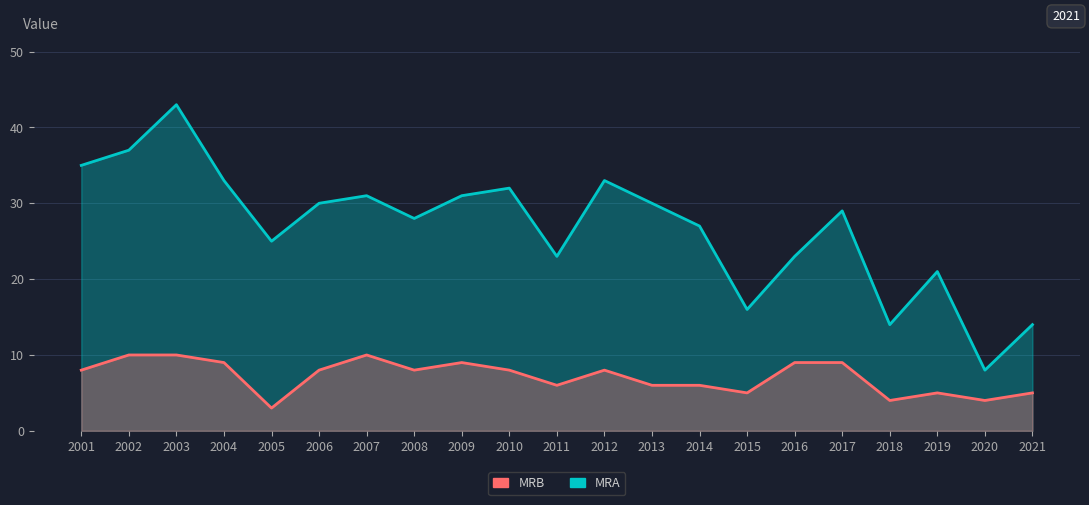

What is the total value across all series at 2017?

38